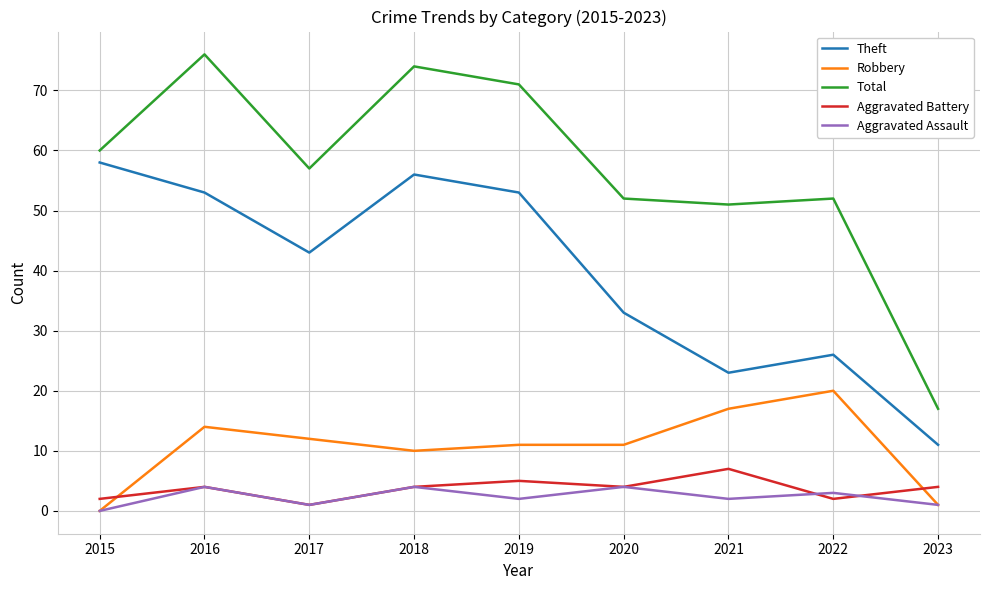

True or false: Aggravated Assault has a value of 1 at 2018.

False